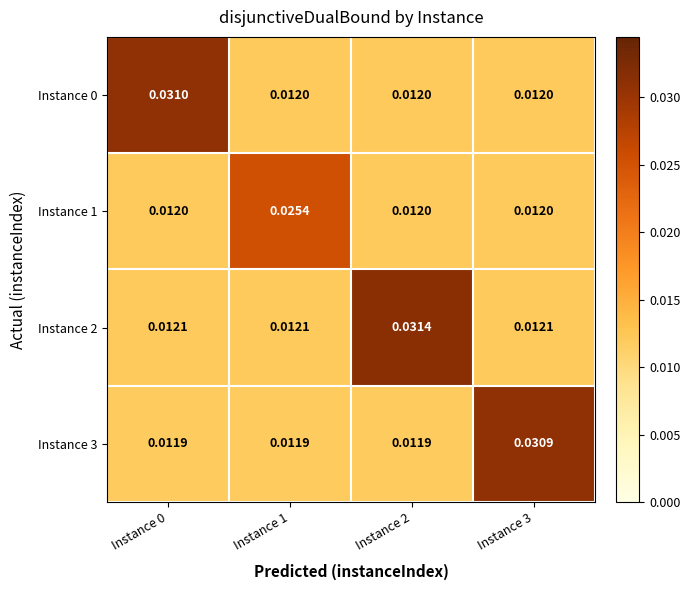

Is the value of Instance 2 at Instance 0 greater than the value of Instance 3 at Instance 0?

Yes